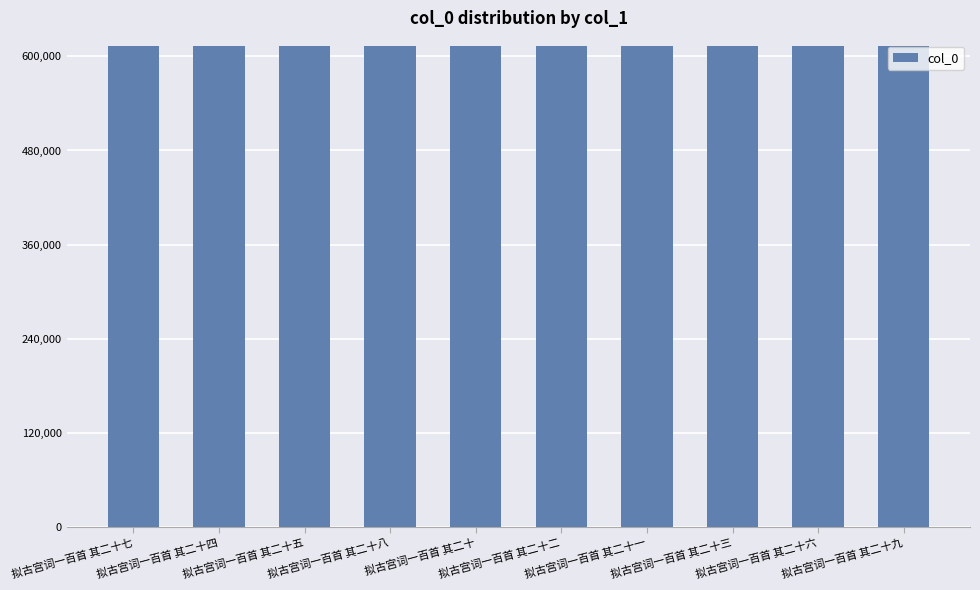

What is the value of the 4th bar from the left?

612794